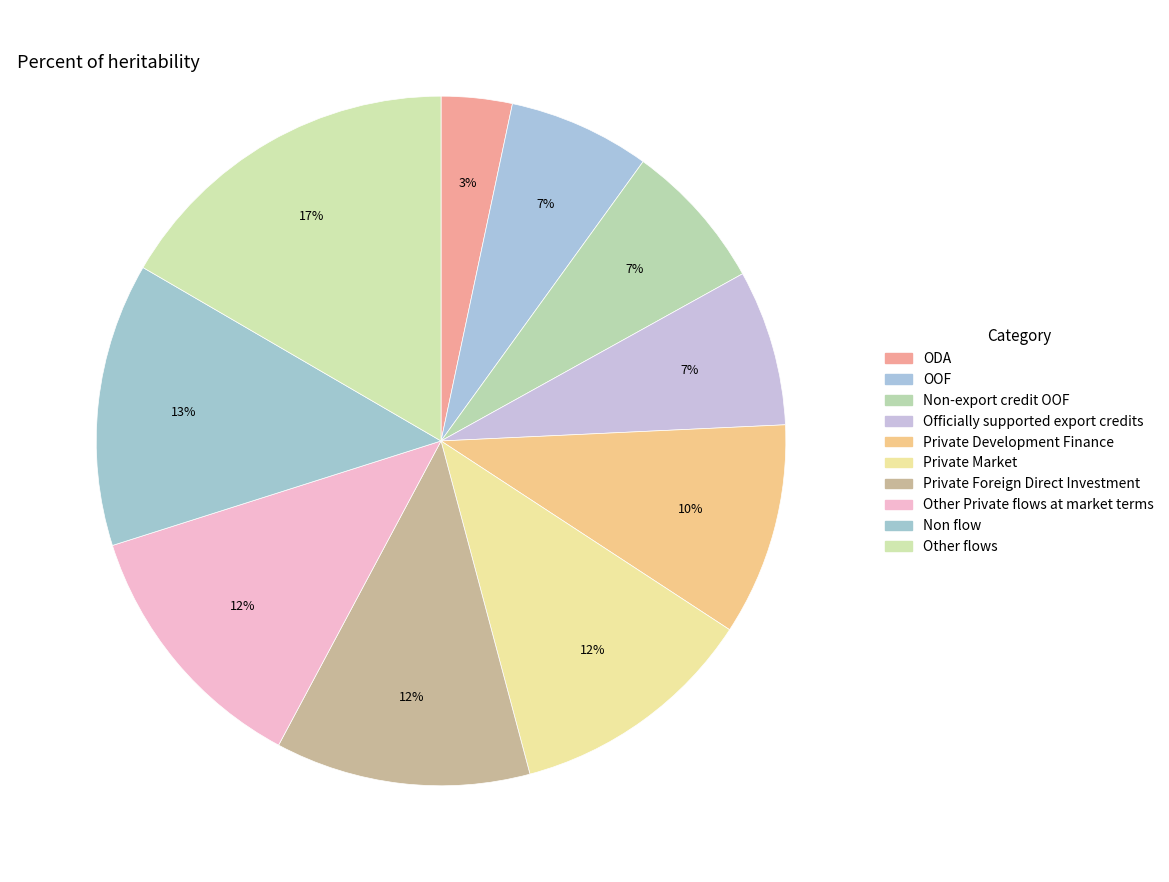

Rank the categories by value from lowest to highest.

ODA, OOF, Non-export credit OOF, Officially supported export credits, Private Development Finance, Private Market, Private Foreign Direct Investment, Other Private flows at market terms, Non flow, Other flows